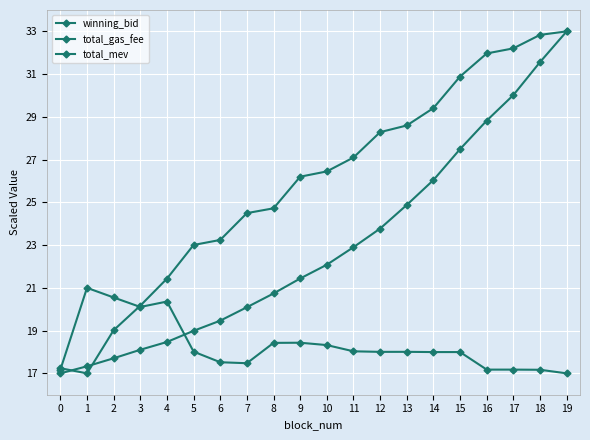

Between 6 and 9, which is larger?

9